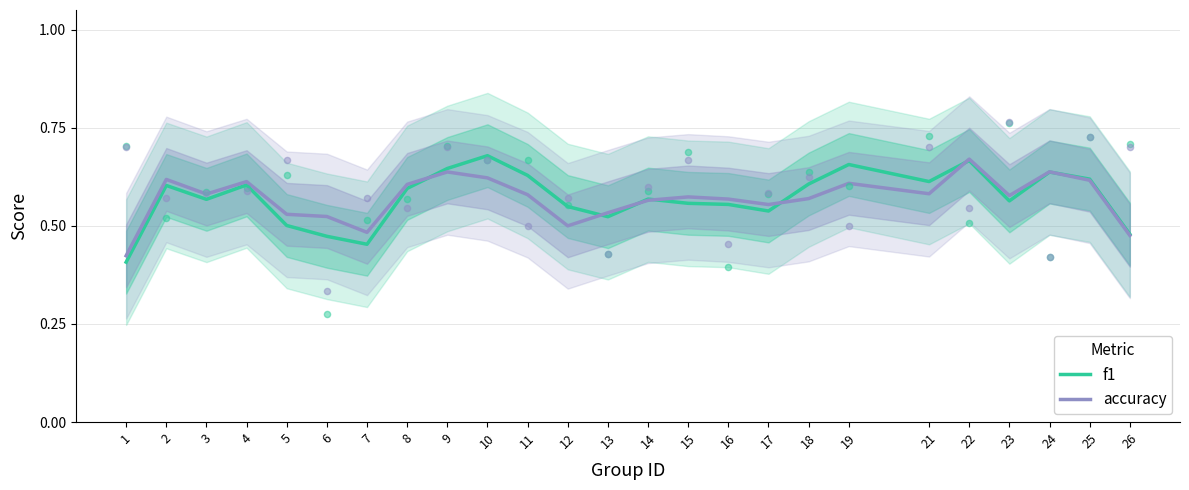

At which category is the sum across all series the highest?

22